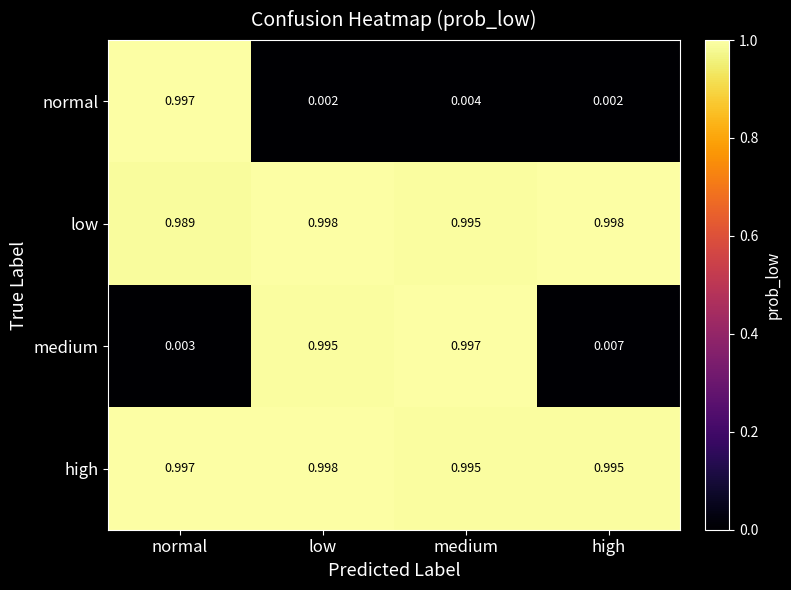

At which category is the sum across all series the highest?

low